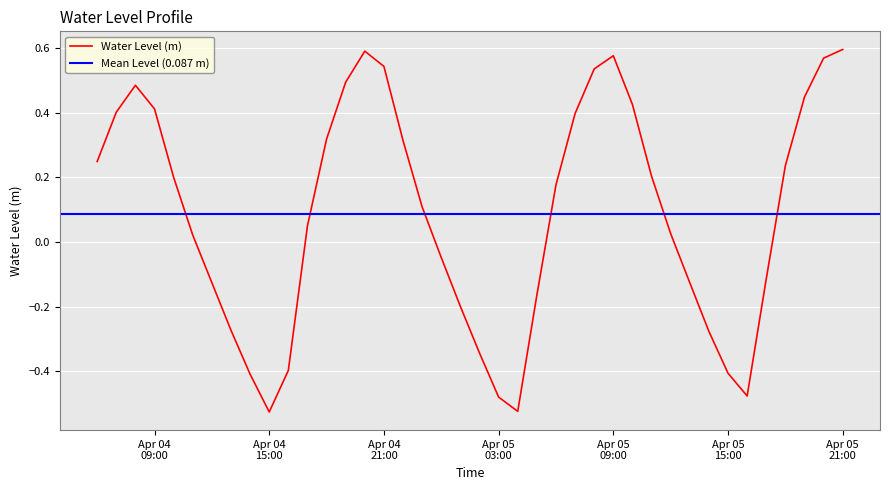

How many negative values are there?

16